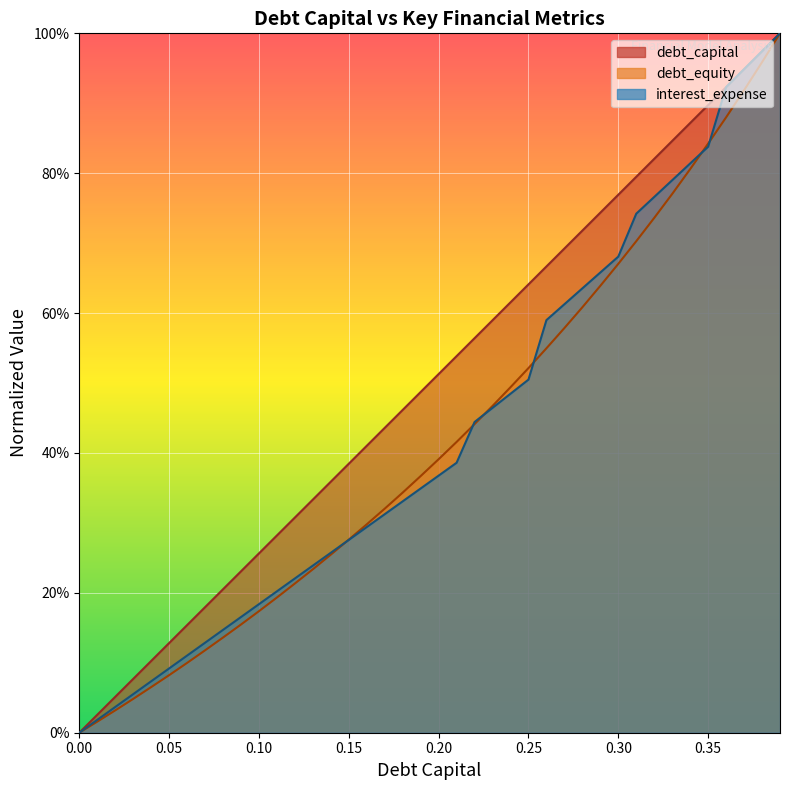

What is the sum of all debt_equity values?

16.8